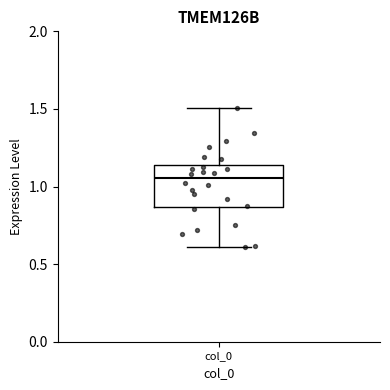

Read this box plot against the y-axis: the position of the median line, the range covered by the box, and the ends of both whiskers. The values are not printed on the chart, so give them approximately, as read against the axis.

median 1.05, box 0.85 to 1.15, whiskers 0.60 to 1.50